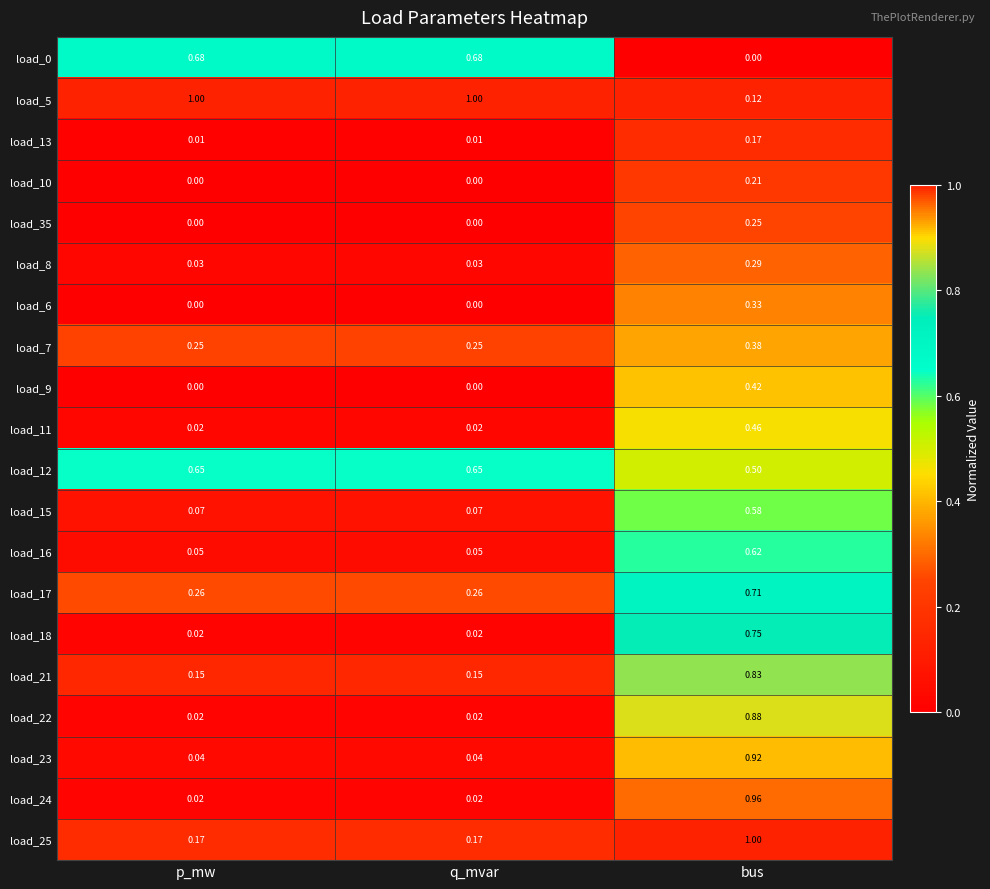

Is the value of load_0 at bus greater than the value of load_7 at bus?

No